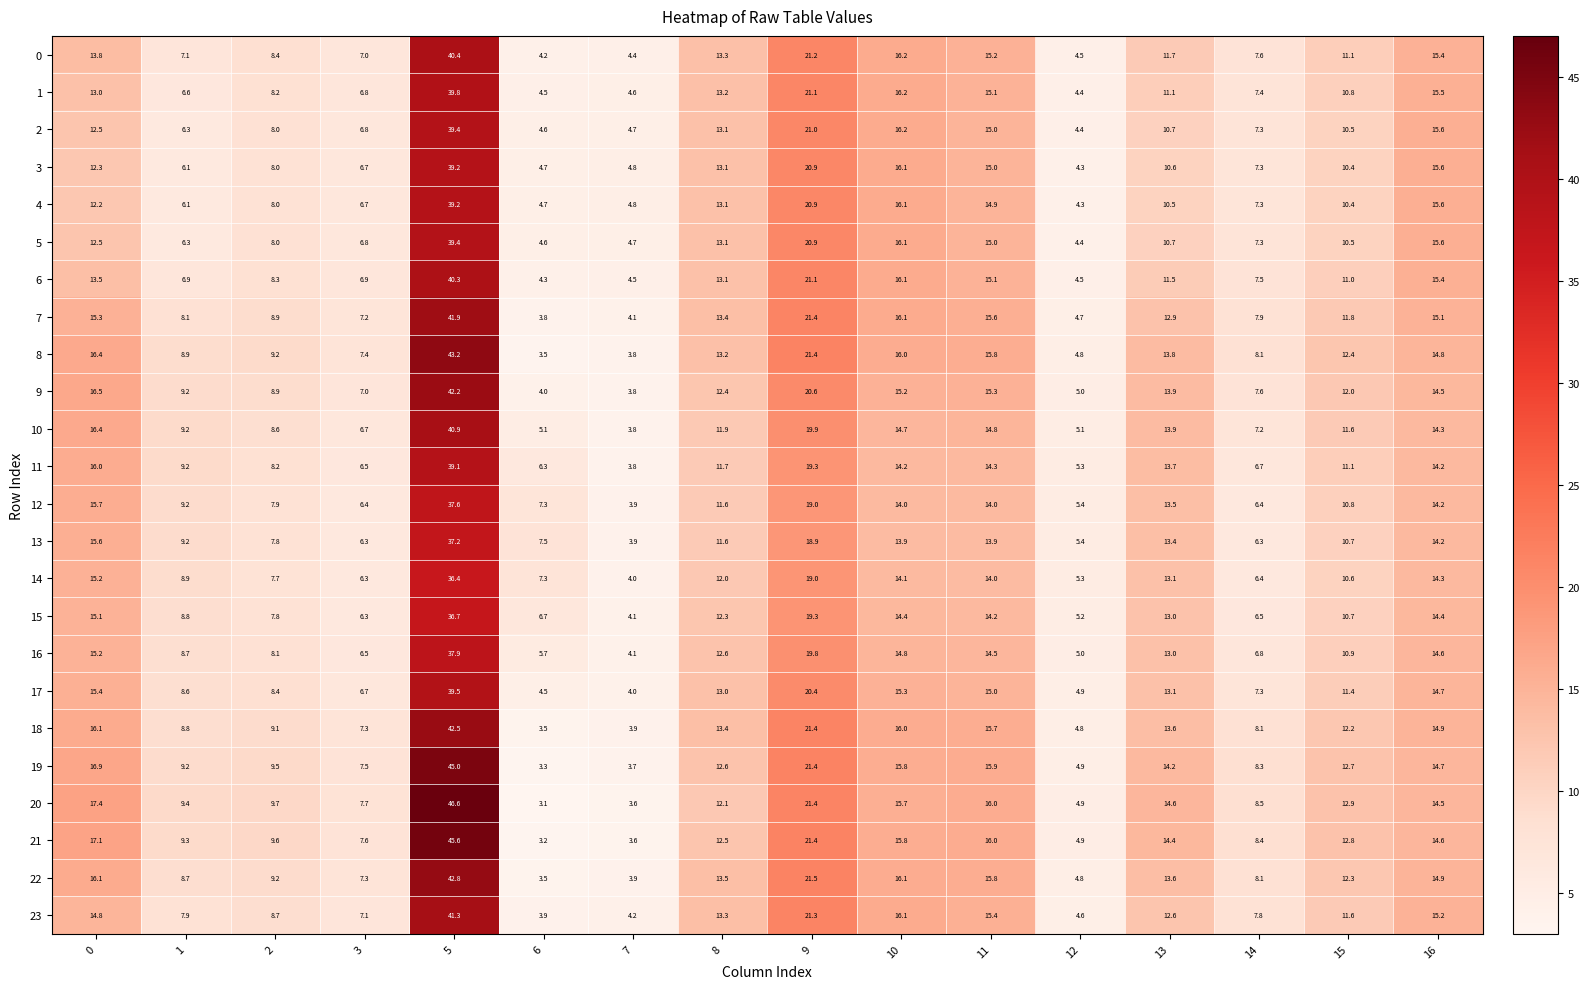

Which series has the largest total across all categories?

20